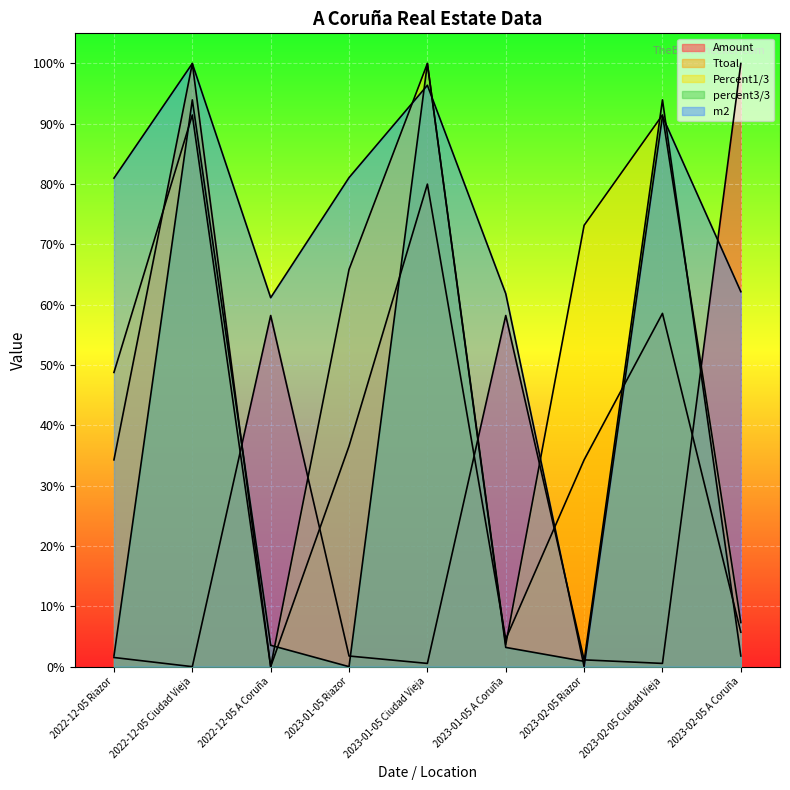

The Amount series shows 0.6 at 2022-12-05 A Coruña. True or false?

True